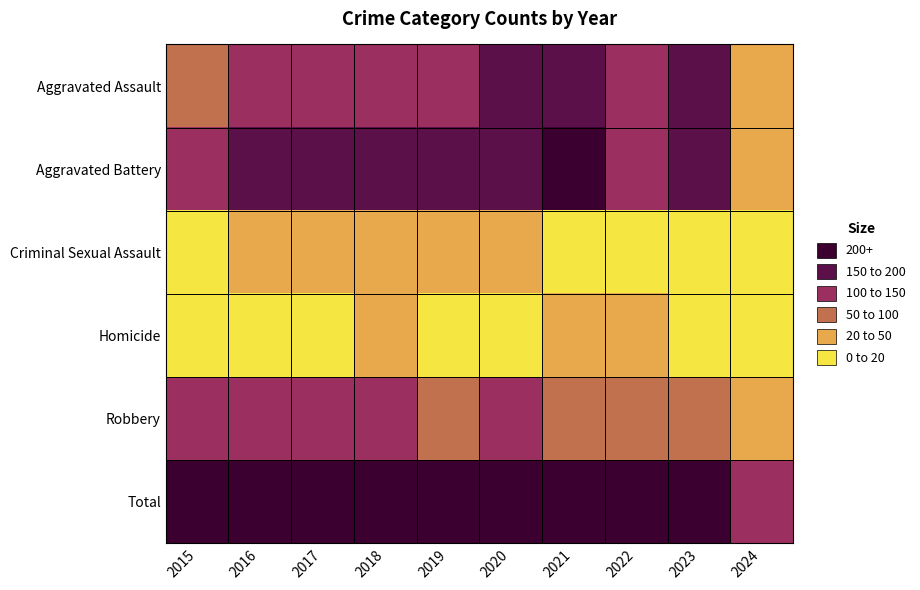

What is the difference between the highest and lowest values at 2020?

495